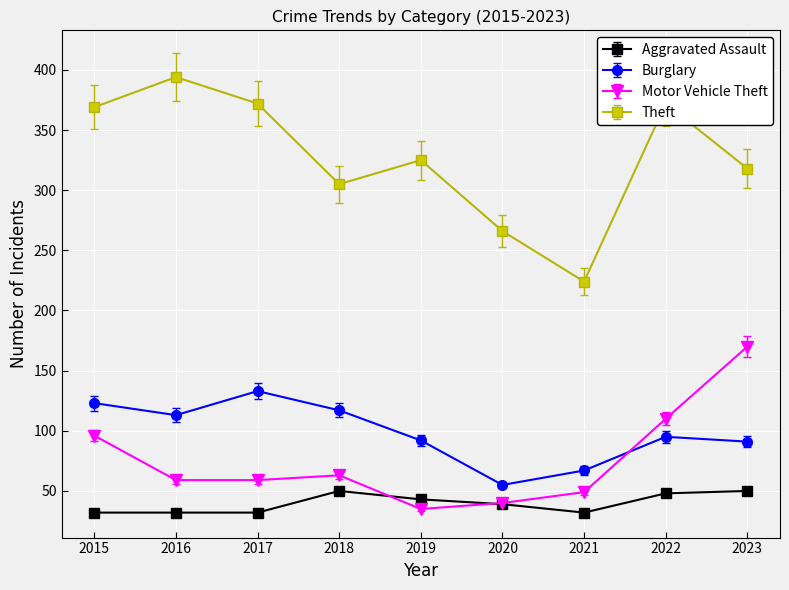

Which label corresponds to the largest value in the chart?

2016